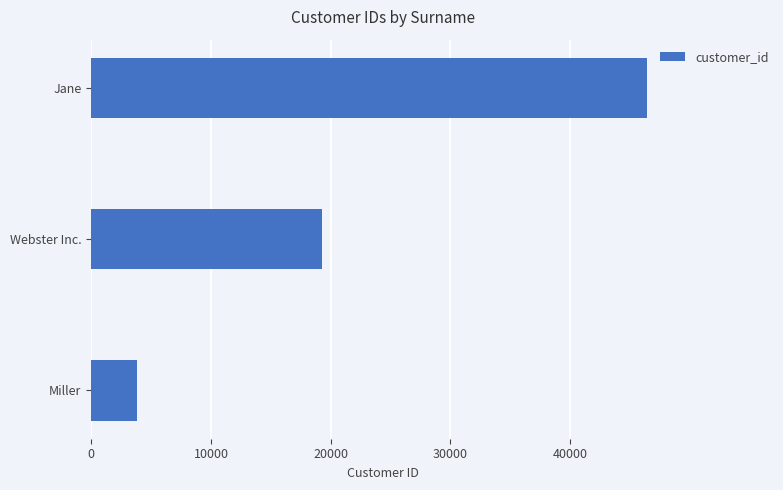

Are the bars horizontal?

Yes